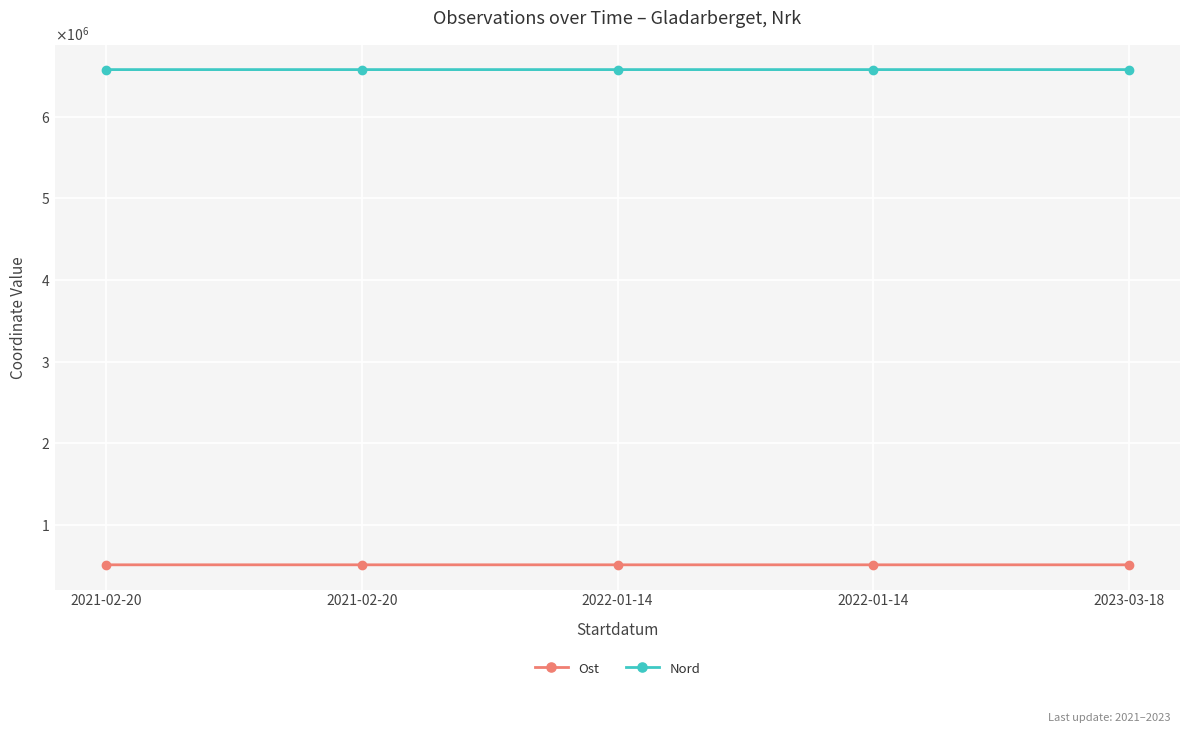

True or false: Ost has more than 0 points higher than both neighbors.

True